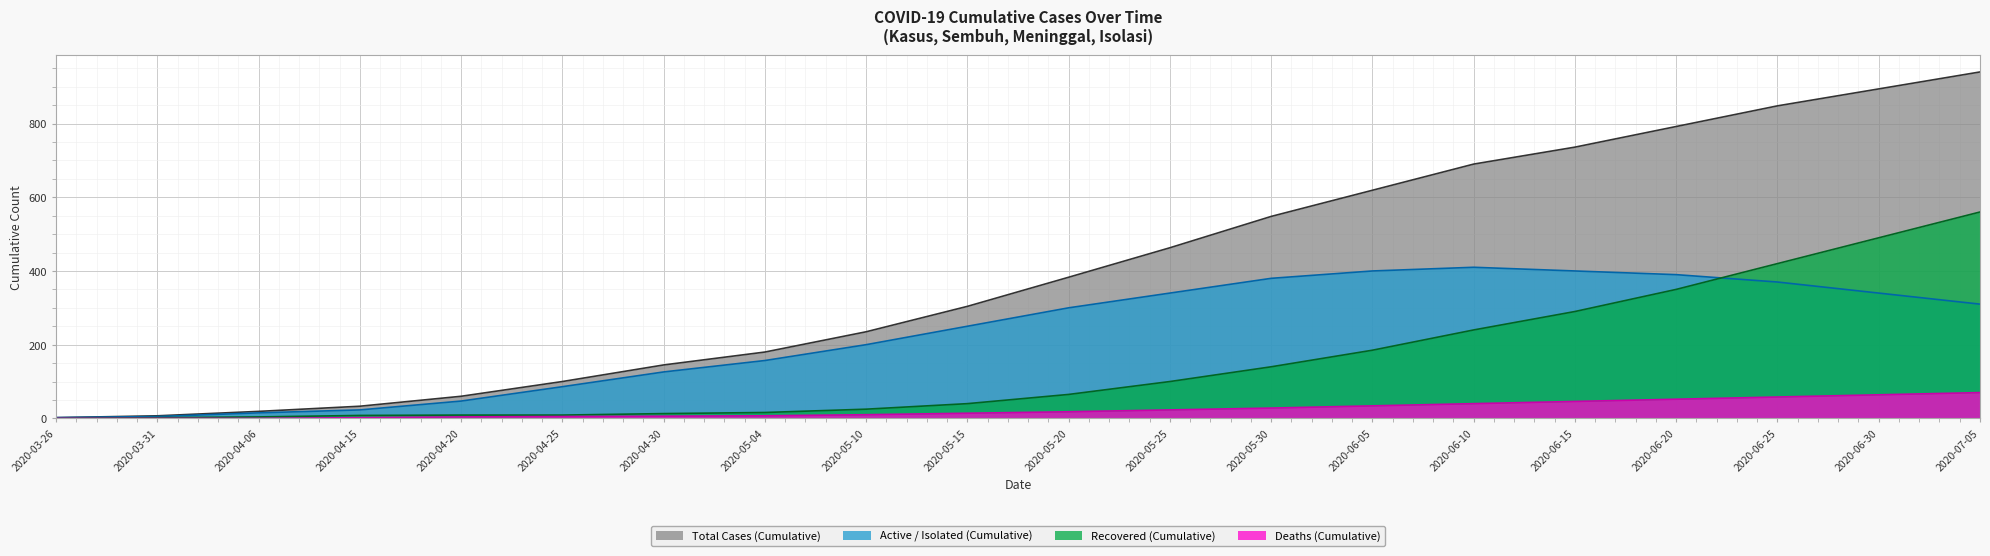

Reading left to right, extract all data points from this chart.

AKUMULASI_SEMBUH: 2020-03-26=0	2020-03-31=2	2020-04-06=4	2020-04-15=8	2020-04-20=9	2020-04-25=9	2020-04-30=13	2020-05-04=16	2020-05-10=25	2020-05-15=40	2020-05-20=65	2020-05-25=100	2020-05-30=140	2020-06-05=185	2020-06-10=240	2020-06-15=290	2020-06-20=350	2020-06-25=420	2020-06-30=490	2020-07-05=560
AKUMULASI_MENINGGAL: 2020-03-26=0	2020-03-31=0	2020-04-06=0	2020-04-15=2	2020-04-20=4	2020-04-25=5	2020-04-30=6	2020-05-04=7	2020-05-10=10	2020-05-15=14	2020-05-20=18	2020-05-25=23	2020-05-30=28	2020-06-05=34	2020-06-10=40	2020-06-15=46	2020-06-20=52	2020-06-25=58	2020-06-30=64	2020-07-05=70
AKUMULASI_DIRAWAT_OR_ISOLASI: 2020-03-26=2	2020-03-31=5	2020-04-06=15	2020-04-15=23	2020-04-20=47	2020-04-25=86	2020-04-30=126	2020-05-04=157	2020-05-10=200	2020-05-15=250	2020-05-20=300	2020-05-25=340	2020-05-30=380	2020-06-05=400	2020-06-10=410	2020-06-15=400	2020-06-20=390	2020-06-25=370	2020-06-30=340	2020-07-05=310
AKUMULASI_KASUS: 2020-03-26=2	2020-03-31=7	2020-04-06=19	2020-04-15=33	2020-04-20=60	2020-04-25=100	2020-04-30=145	2020-05-04=180	2020-05-10=235	2020-05-15=304	2020-05-20=383	2020-05-25=463	2020-05-30=548	2020-06-05=619	2020-06-10=690	2020-06-15=736	2020-06-20=792	2020-06-25=848	2020-06-30=894	2020-07-05=940